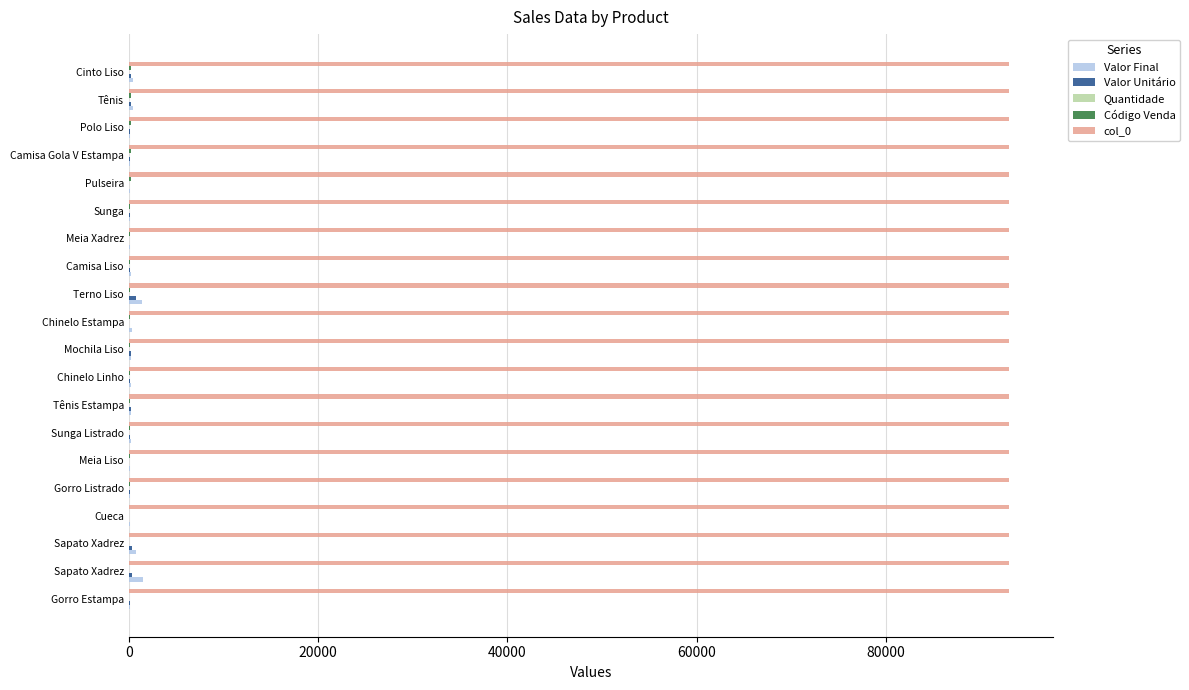

Which series has the largest range (max minus min)?

Valor Final